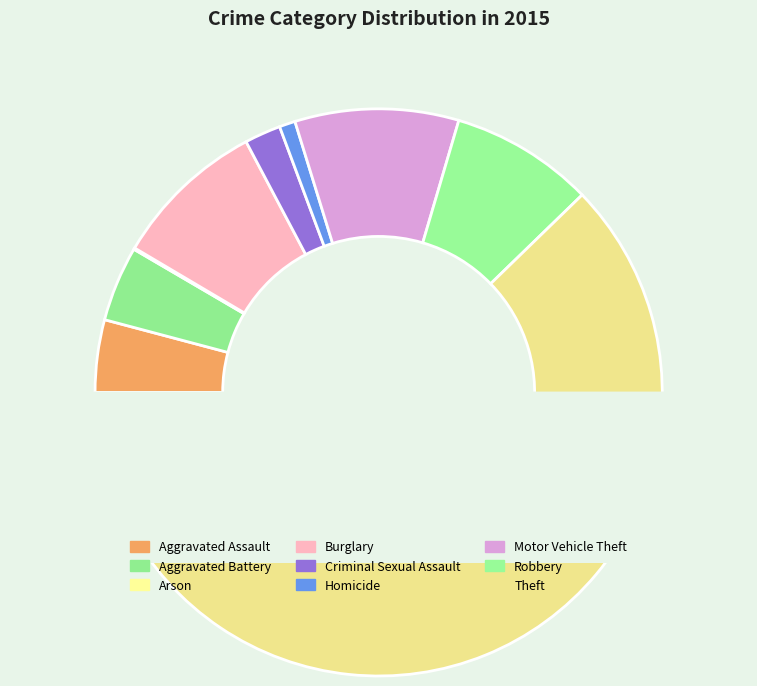

What is the change in value from Arson to Motor Vehicle Theft?

+112